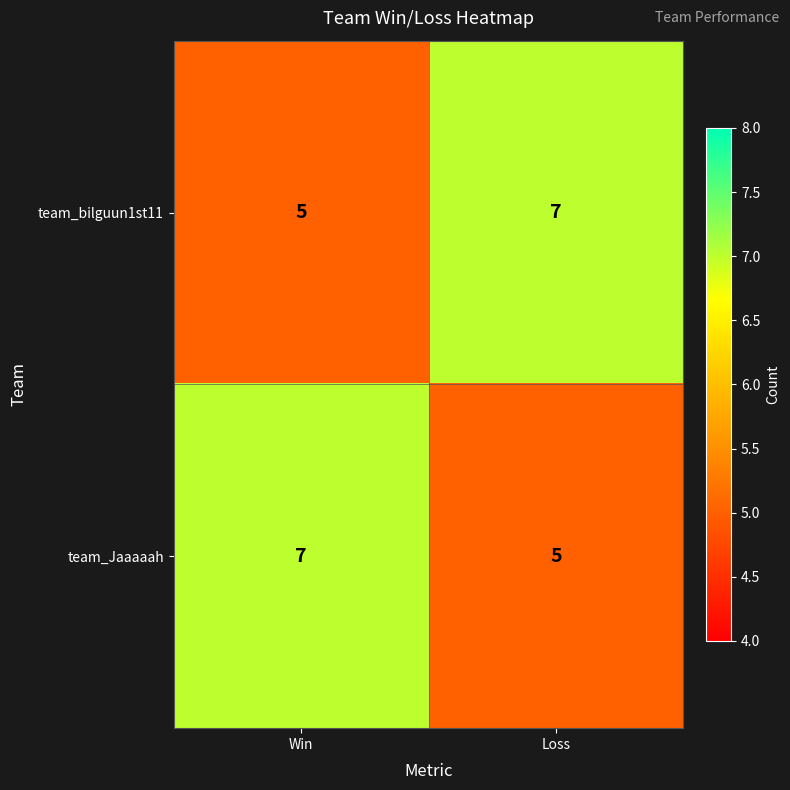

What is the sum of the team_bilguun1st11 values at Win and Loss?

12